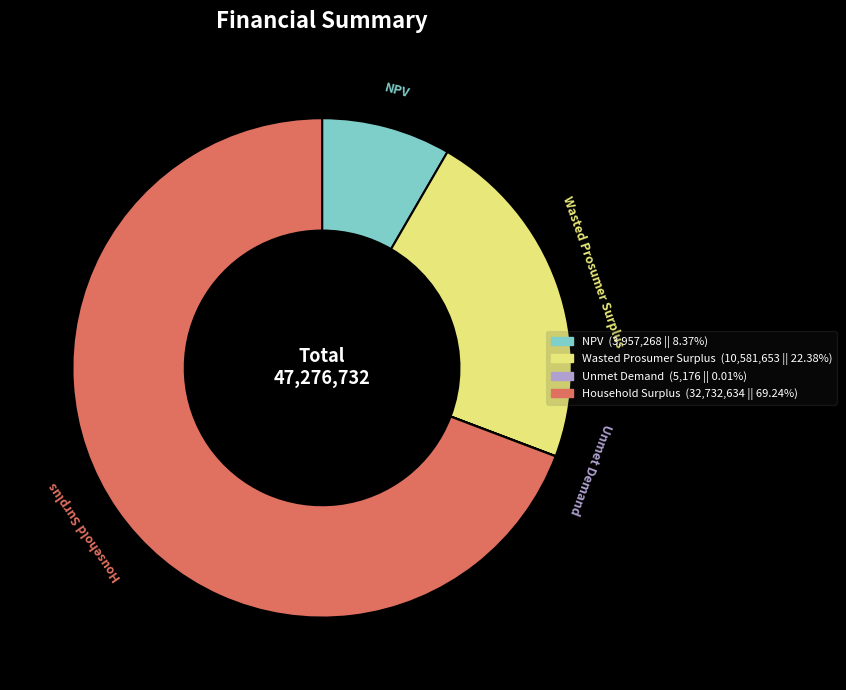

What is the largest slice in the pie chart?

Household Surplus